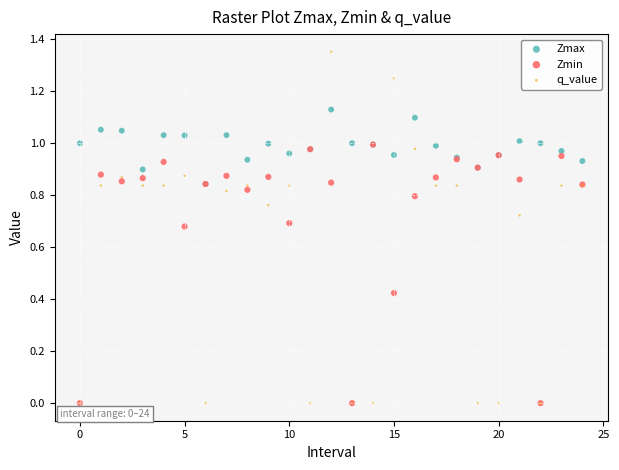

What are all the series names shown in the legend?

Zmax, Zmin, q_value